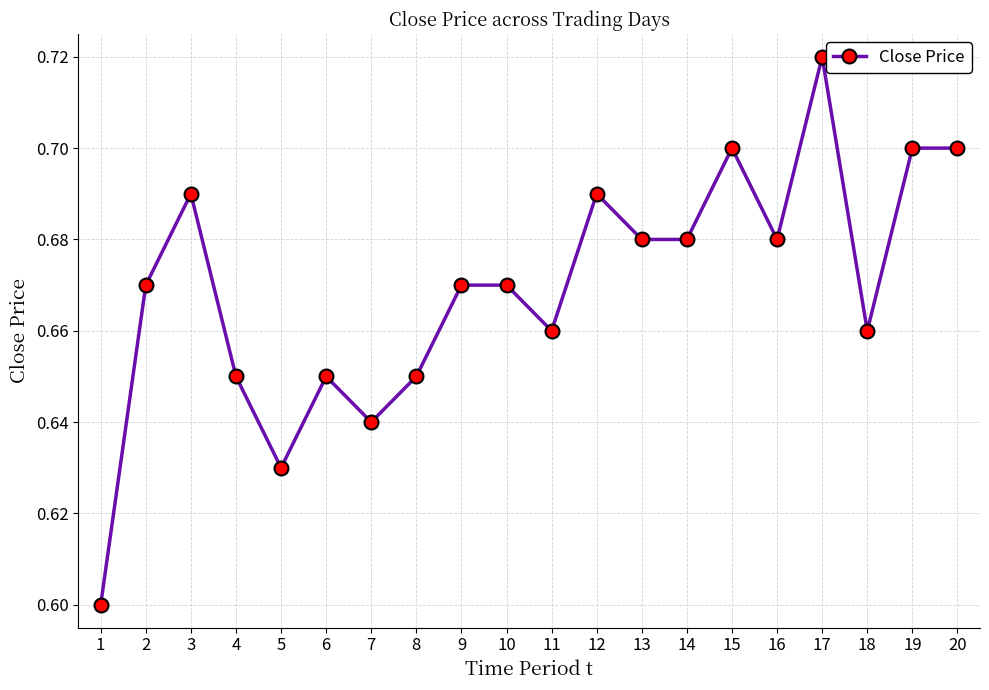

What is the sum of the values at 9 and 20?

1.4